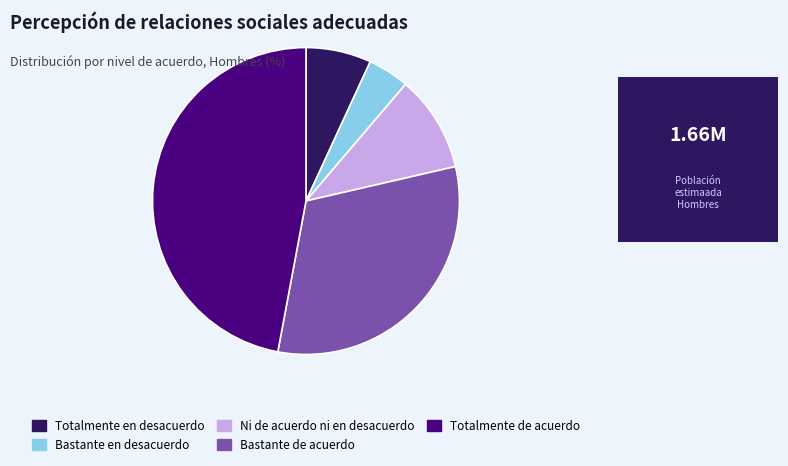

Rank the categories by value from lowest to highest.

Bastante en desacuerdo, Totalmente en desacuerdo, Ni de acuerdo ni en desacuerdo, Bastante de acuerdo, Totalmente de acuerdo